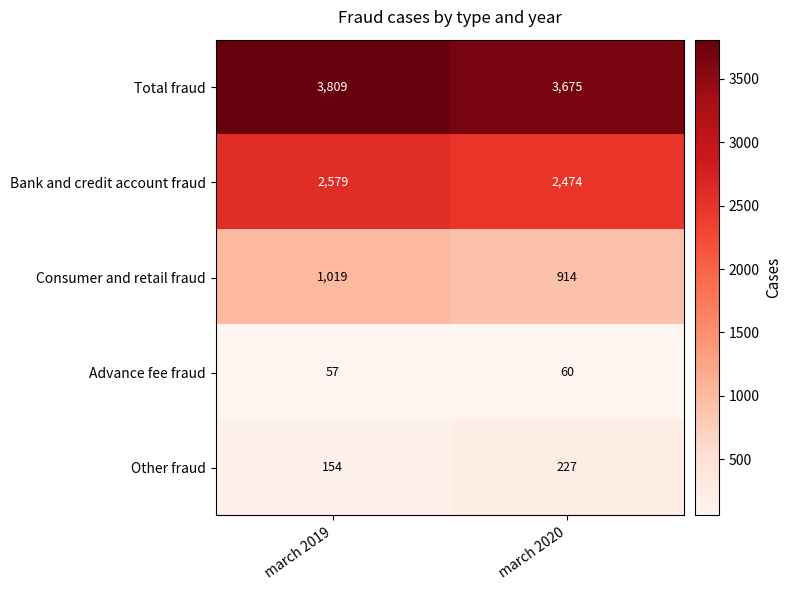

At which category is the sum across all series the highest?

march 2019